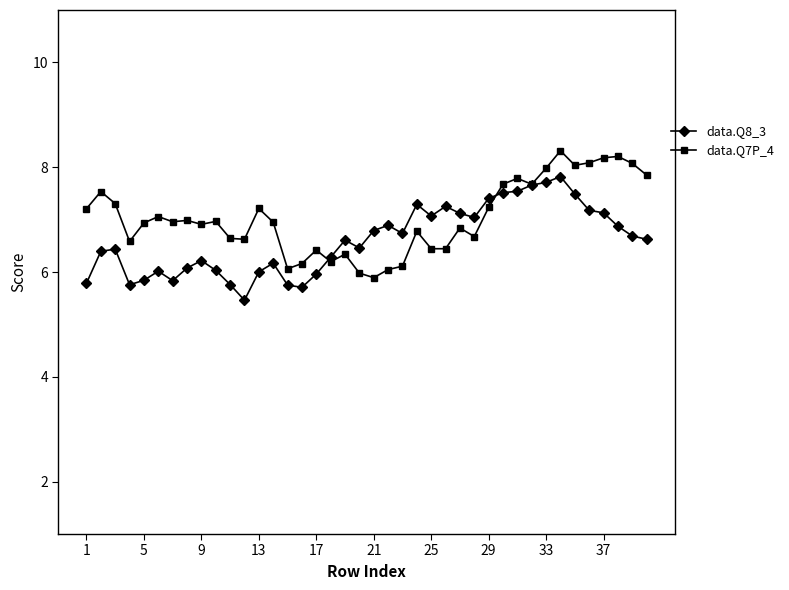

What is the value of the data.Q7P_4 point at the 37th from the left?

8.2